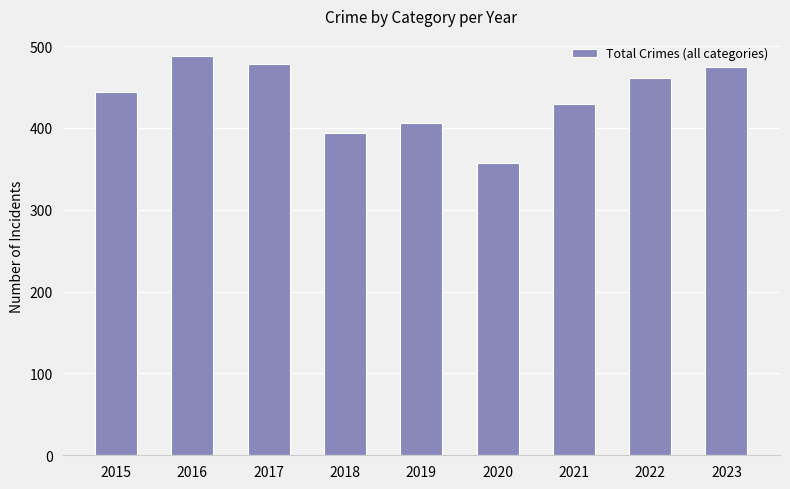

True or false: the data shows 572 at 2019.

False